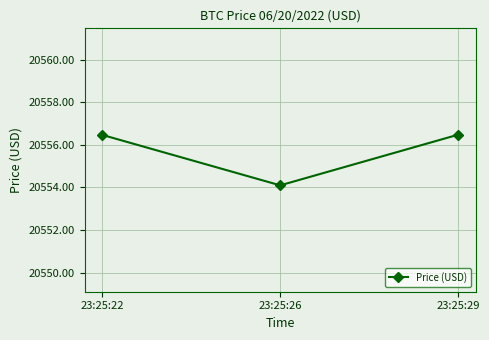

How many values are below 20556?

1